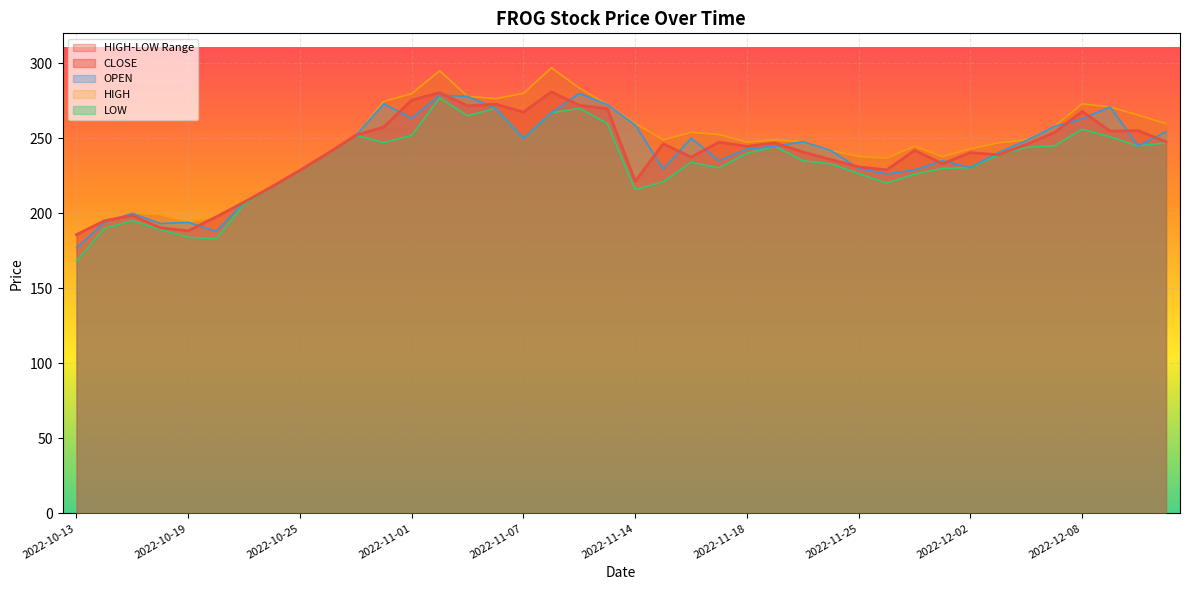

At which category does the chart reach its minimum across all series?

2022-10-13